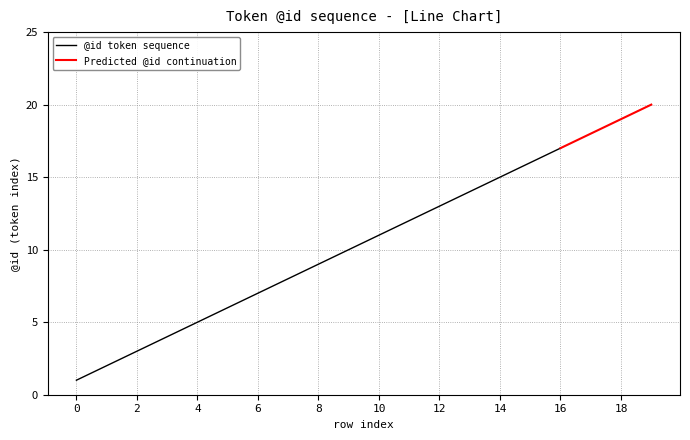

What is the difference between the second highest and minimum values?

18